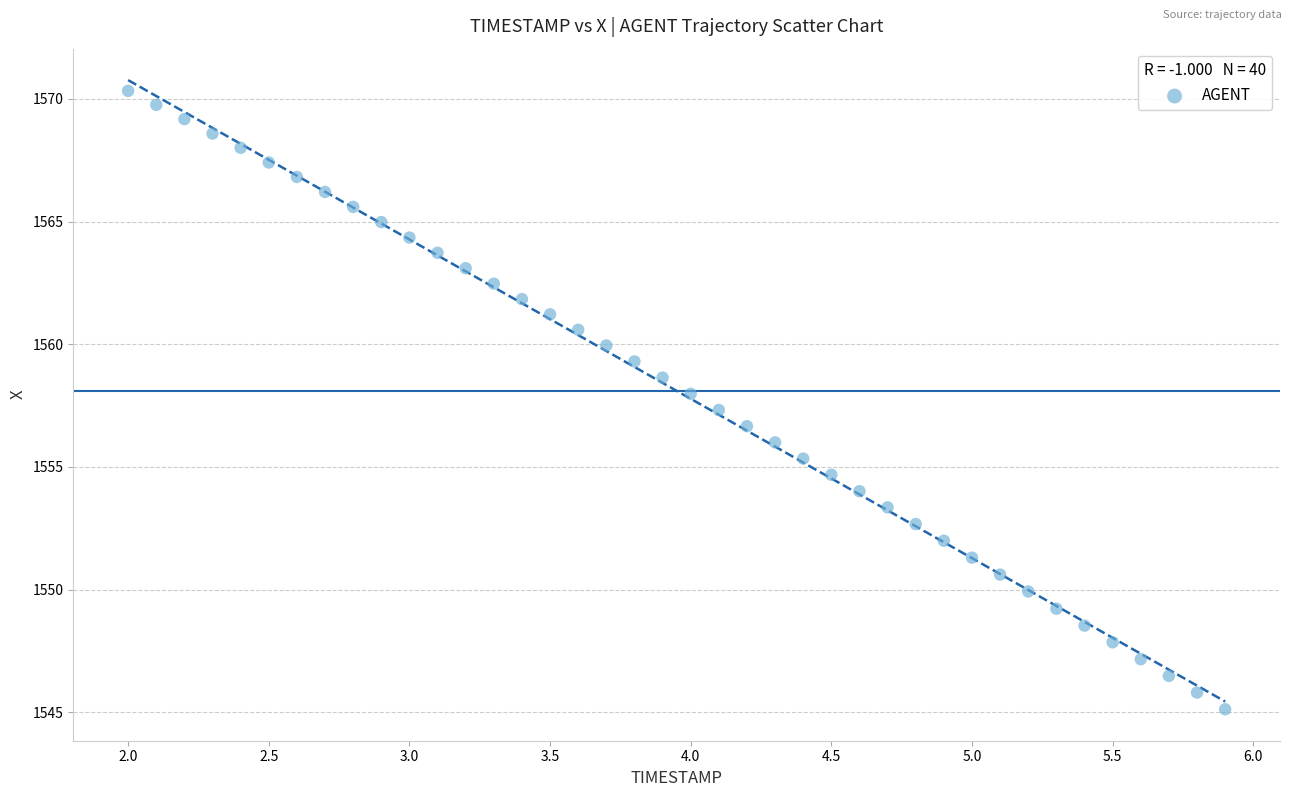

What is the range of Y values (max minus min)?

25.2